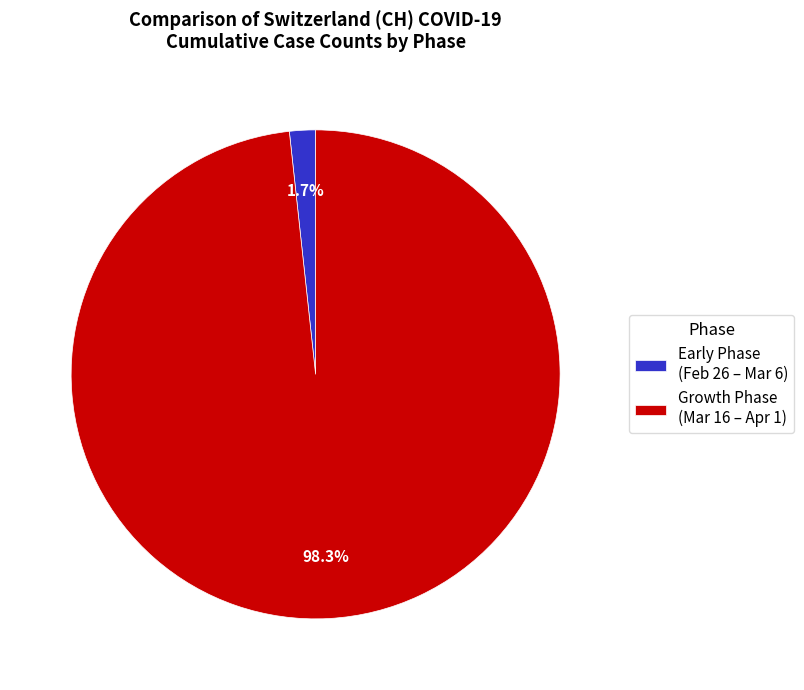

To the nearest percent, what is the average slice percentage?

50%